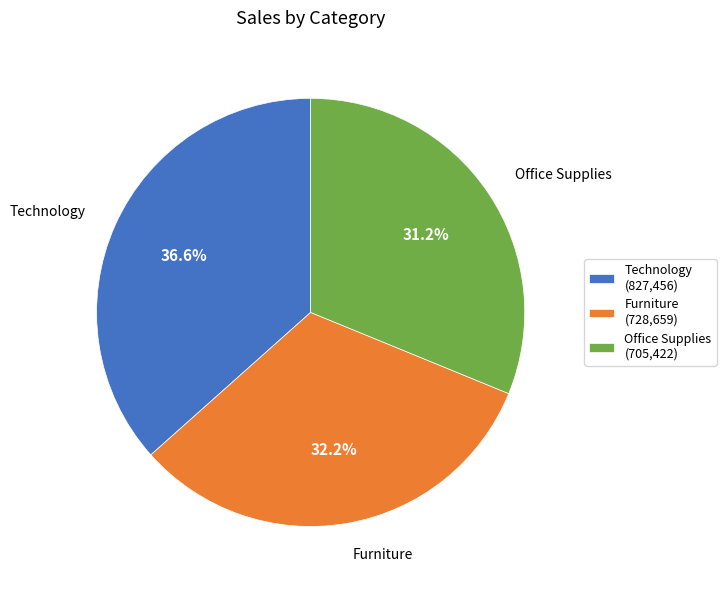

What portion of the pie excludes Technology?

63.4%